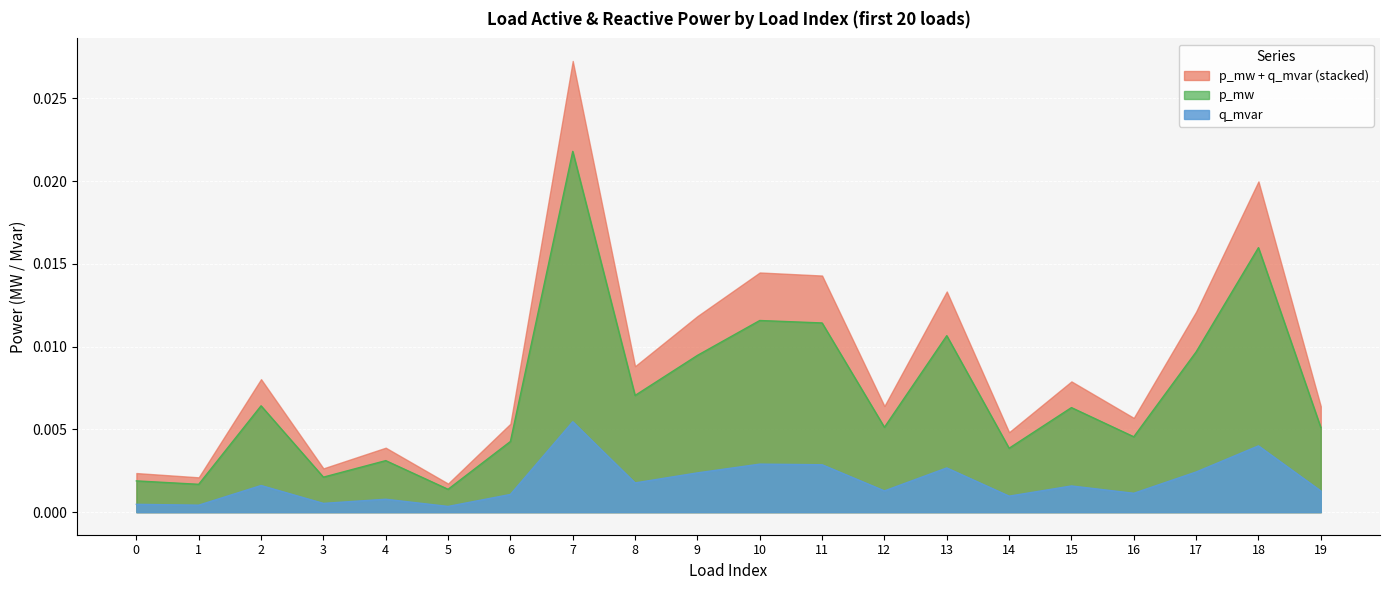

List the series in order of their peak value, highest first.

p_mw + q_mvar (stacked), p_mw, q_mvar